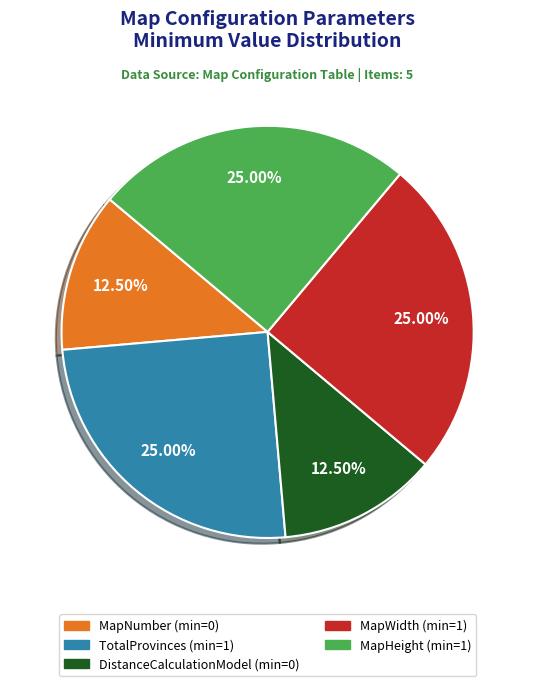

Count the number of slices in the pie.

5